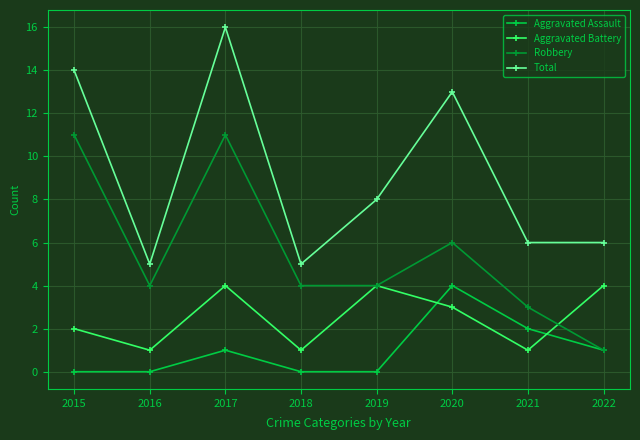

Reading left to right, transcribe all the data shown in this chart.

Aggravated Assault: 2015=0	2016=0	2017=1	2018=0	2019=0	2020=4	2021=2	2022=1
Aggravated Battery: 2015=2	2016=1	2017=4	2018=1	2019=4	2020=3	2021=1	2022=4
Robbery: 2015=11	2016=4	2017=11	2018=4	2019=4	2020=6	2021=3	2022=1
Total: 2015=14	2016=5	2017=16	2018=5	2019=8	2020=13	2021=6	2022=6